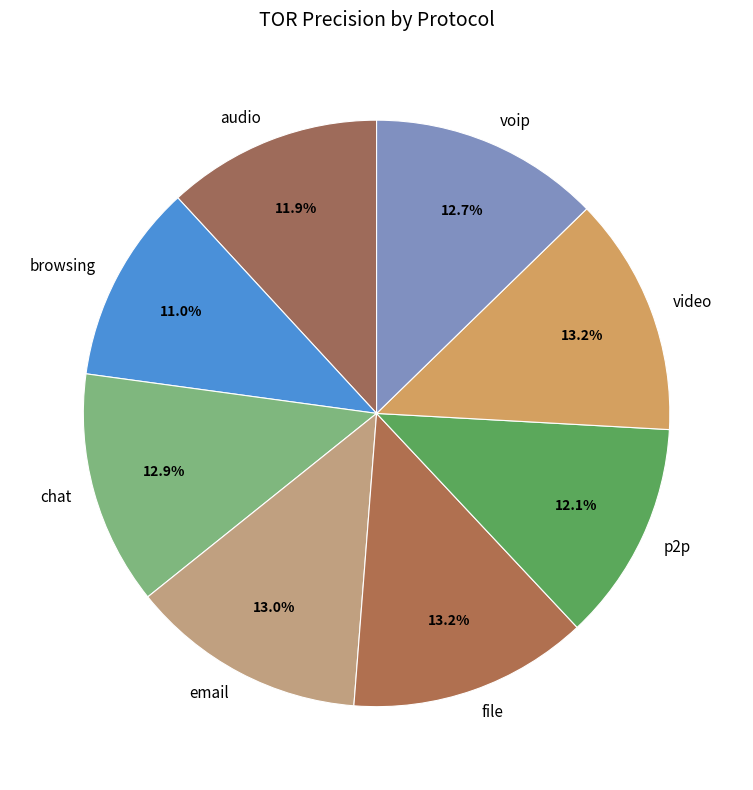

Which has a higher value, p2p or browsing?

p2p